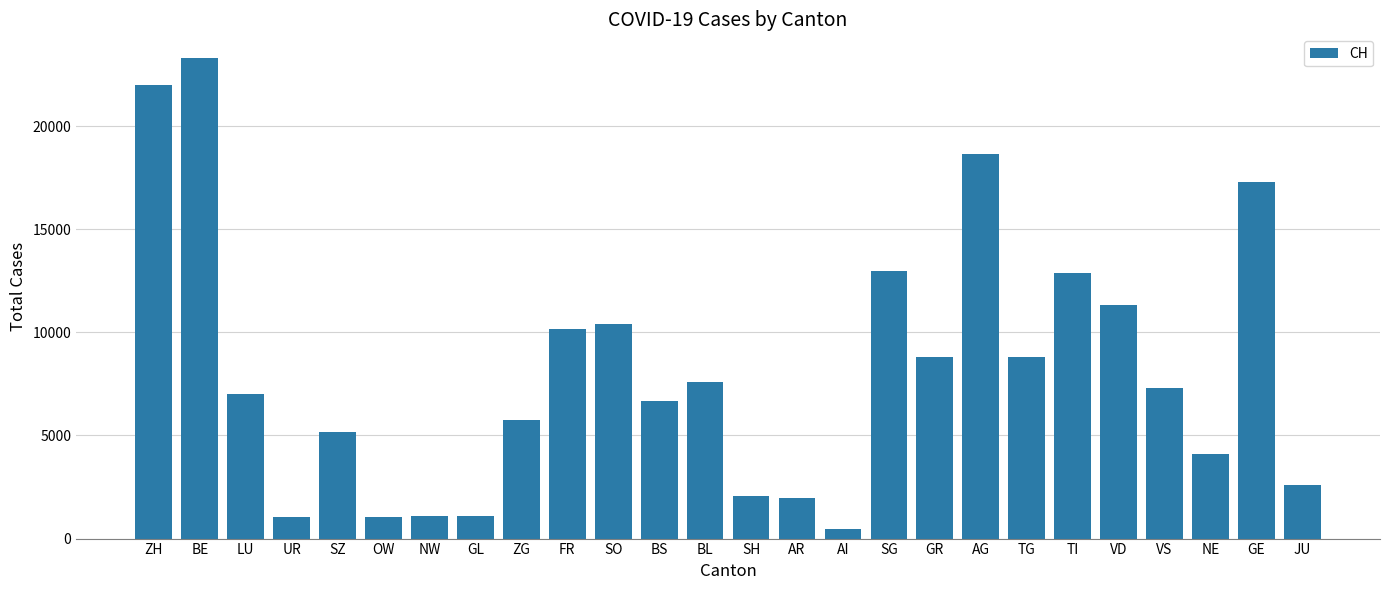

Which label corresponds to the smallest value in the chart?

AI